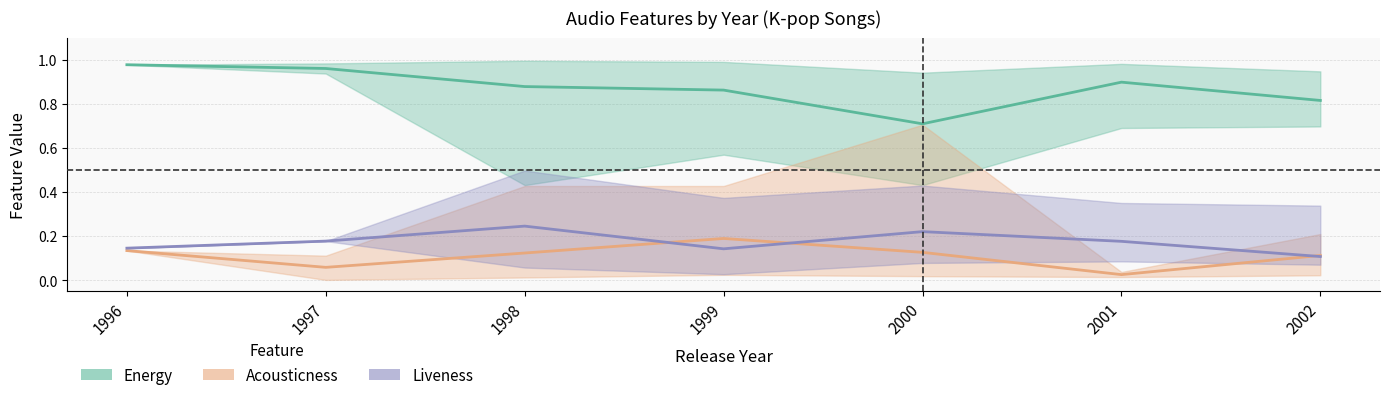

What is the sum of all Acousticness values?

0.8